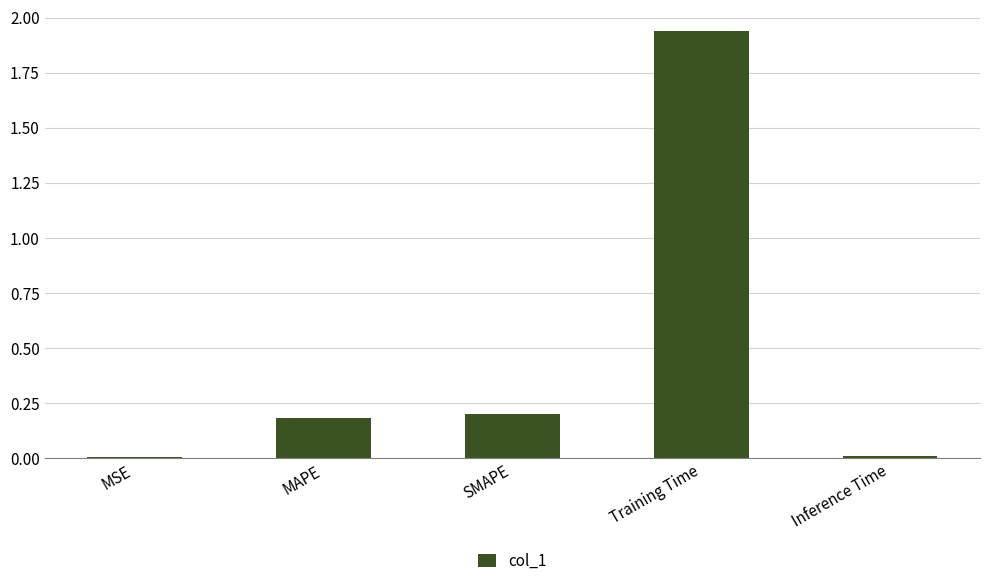

Is it true that the value at MAPE is 0.0?

False